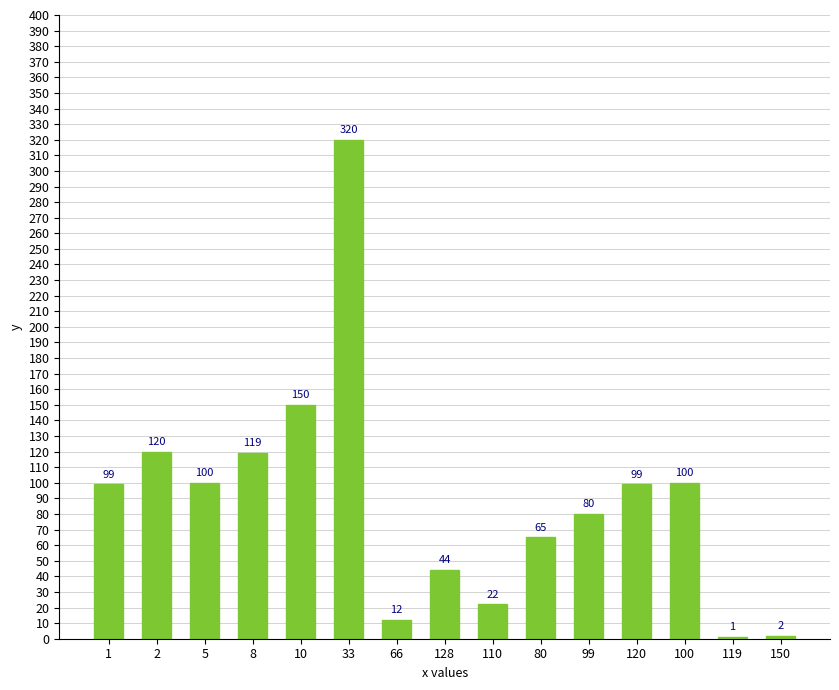

What is the greatest value displayed?

320